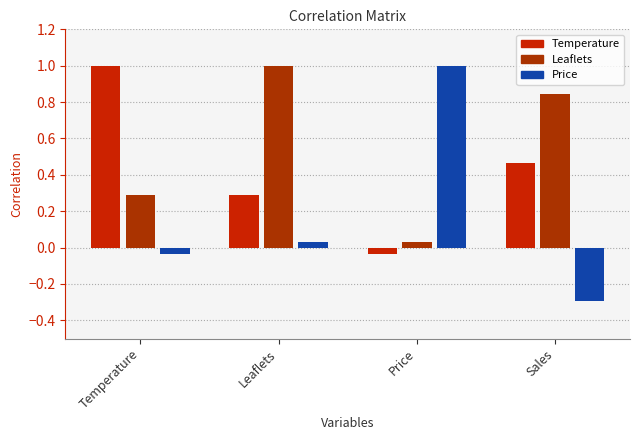

What is the total value across all series at Sales?

1.0